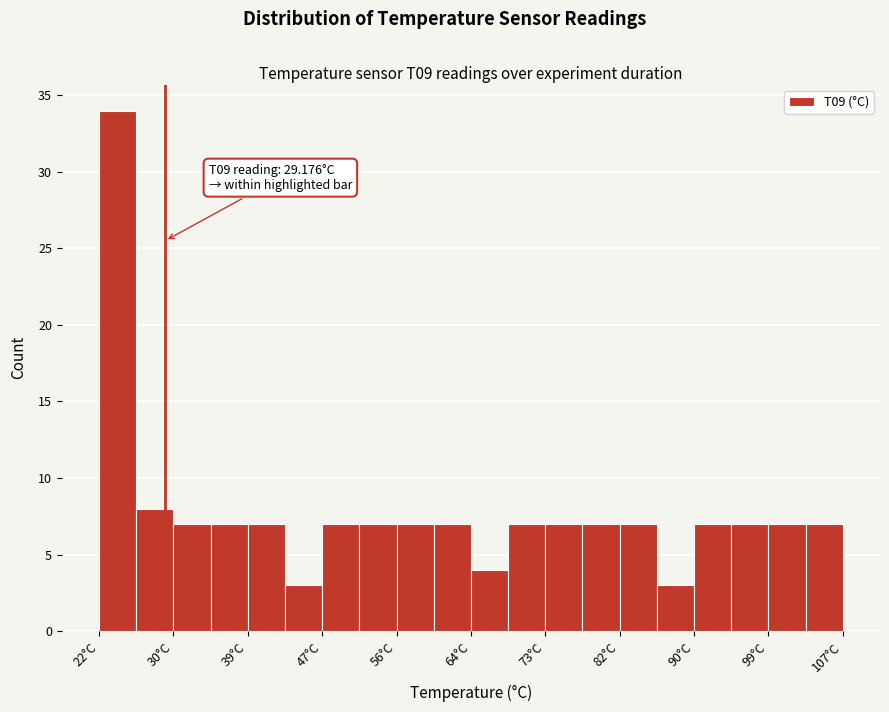

Which range on the x-axis has the tallest bar?

22 to 26